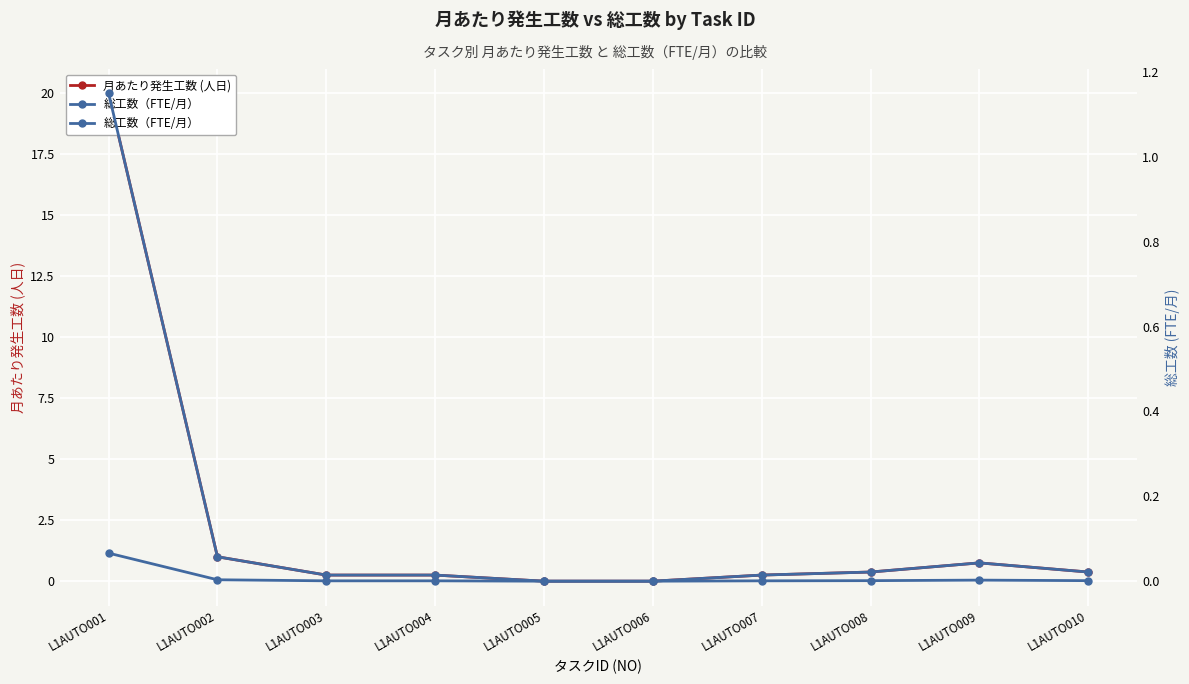

True or false: 月あたり発生工数 (人日) and 総工数（FTE/月） cross at least once.

False